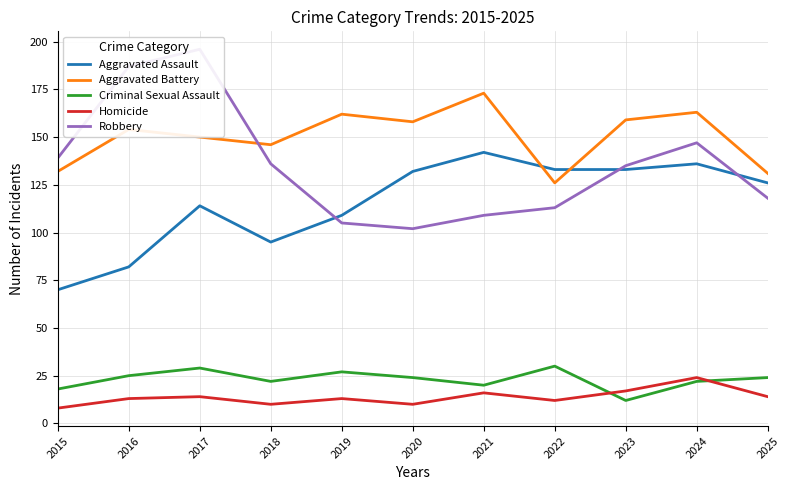

Is it true that Aggravated Assault equals 31 at 2016?

False